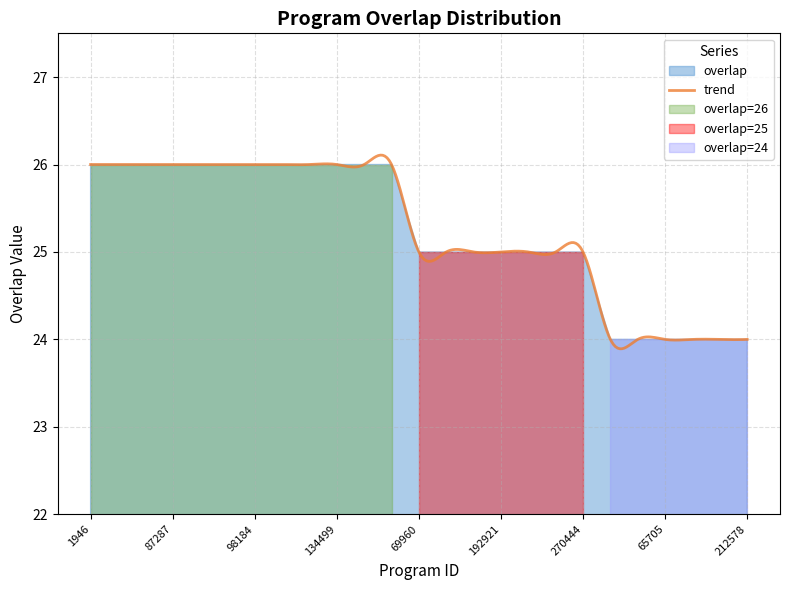

How many values are below 25?

6